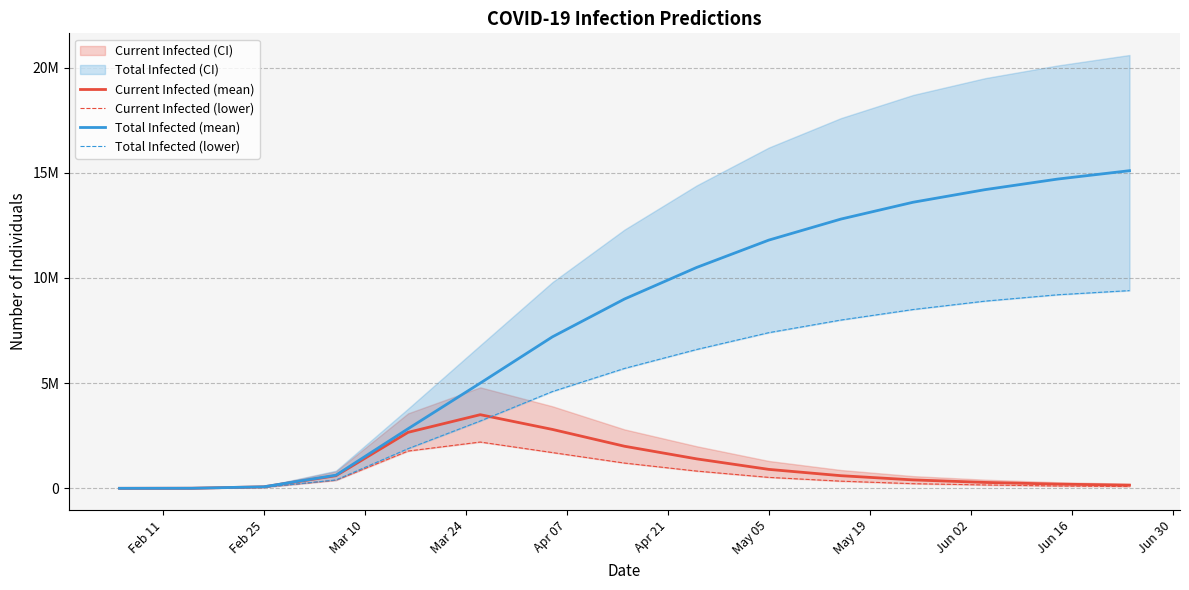

What is the label of the 5th point from the left?

Apr 07